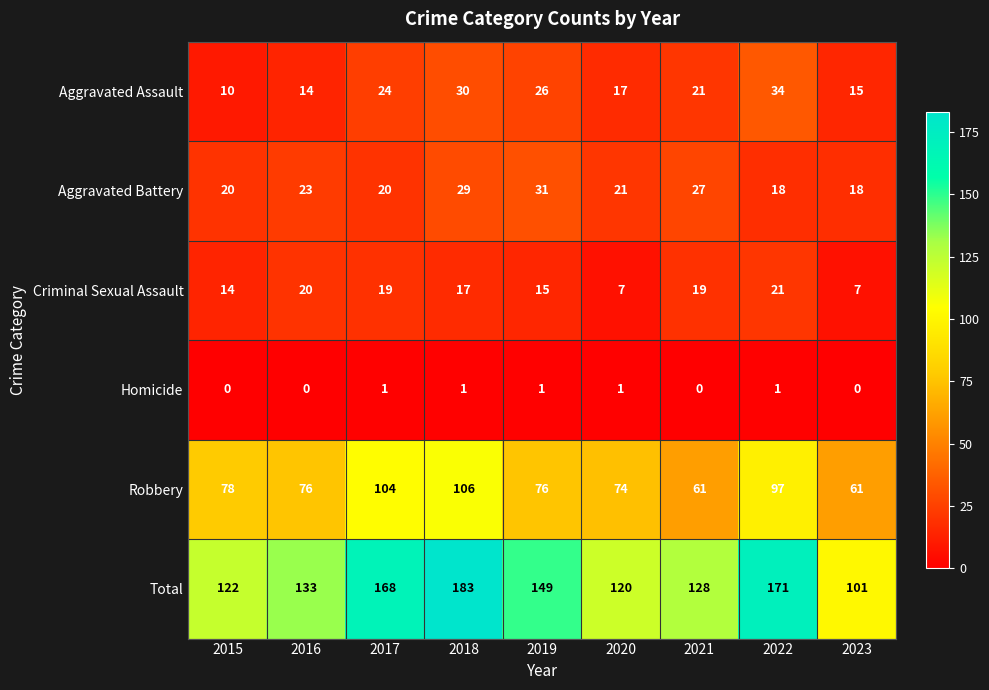

At how many categories does at least one series exceed 22?

9